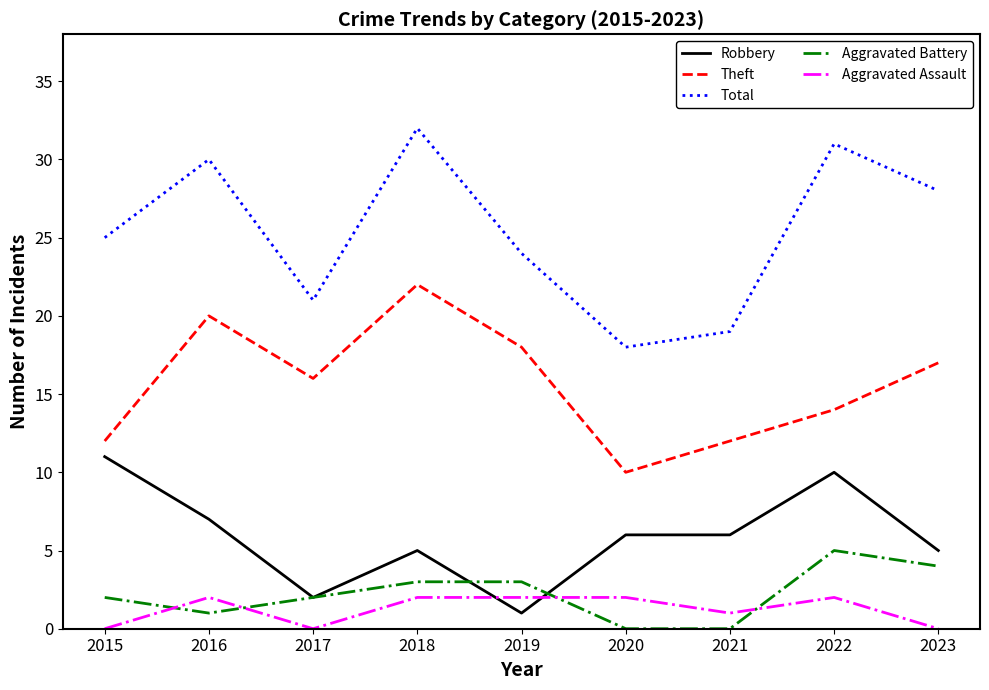

What is the total value across all series at 2015?

50